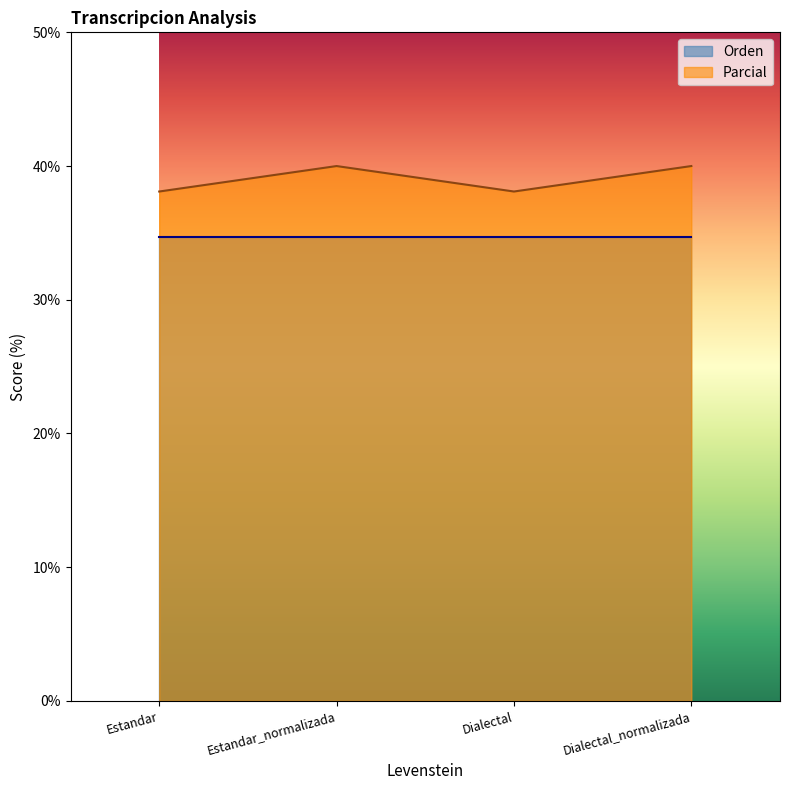

Approximately how many times larger is the value at Dialectal compared to Dialectal_normalizada?

1.0